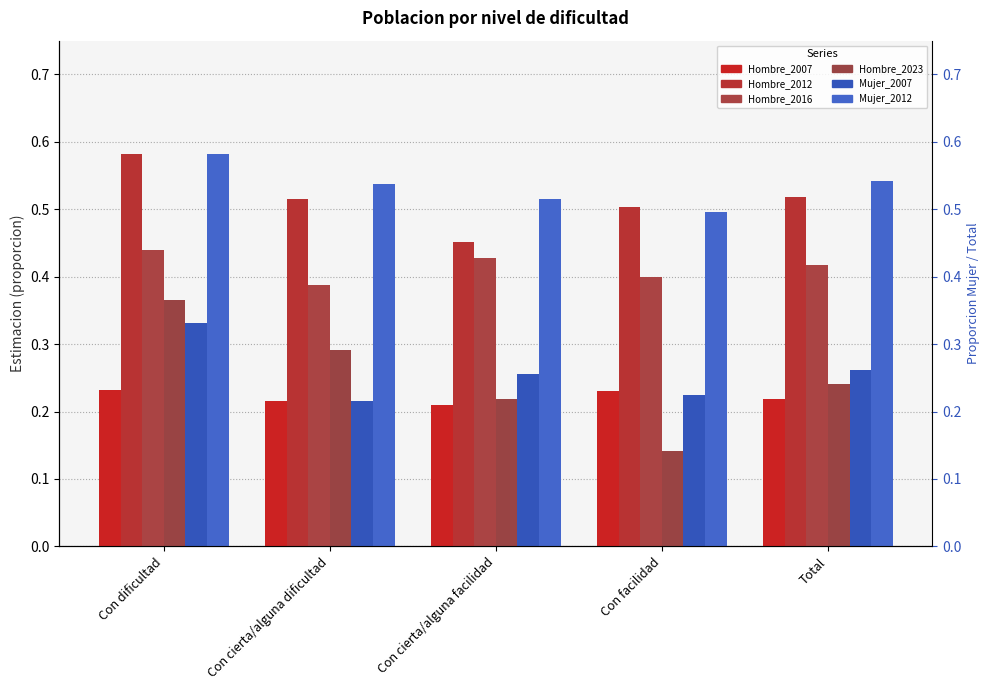

What is the average value of the Hombre_2012 series?

0.5